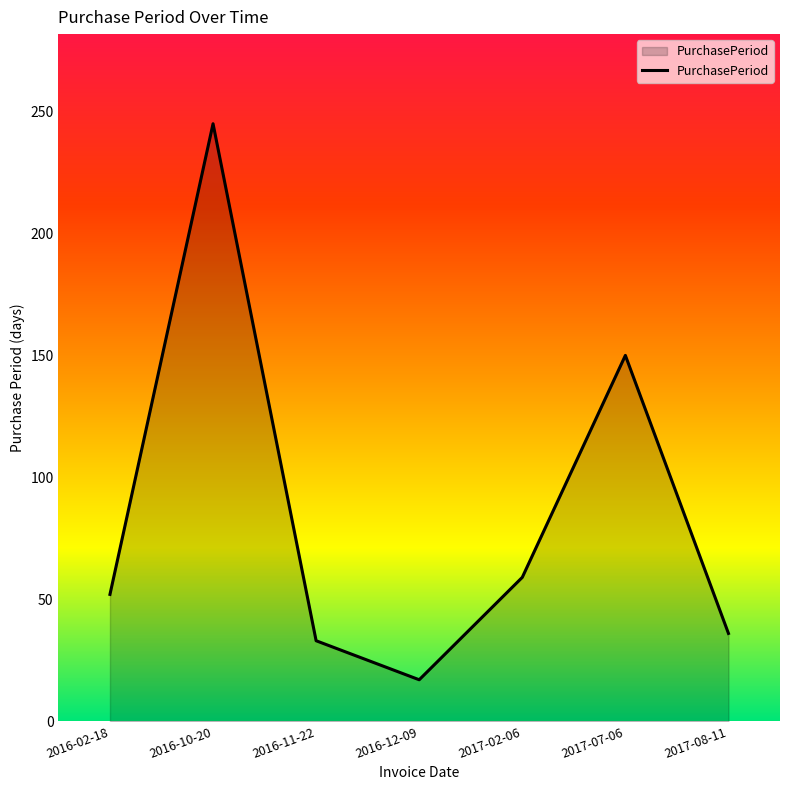

Between 2017-07-06 and 2016-12-09, which is larger?

2017-07-06